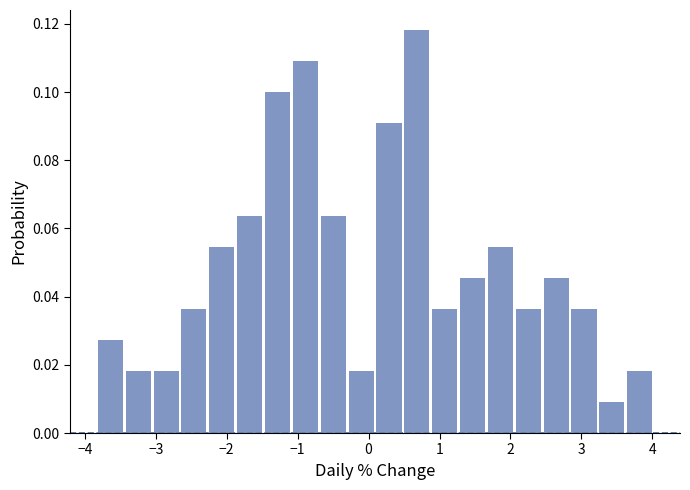

Around what value on the x-axis is the tallest bar? Give the approximate position of its centre, as read against the axis.

0.7